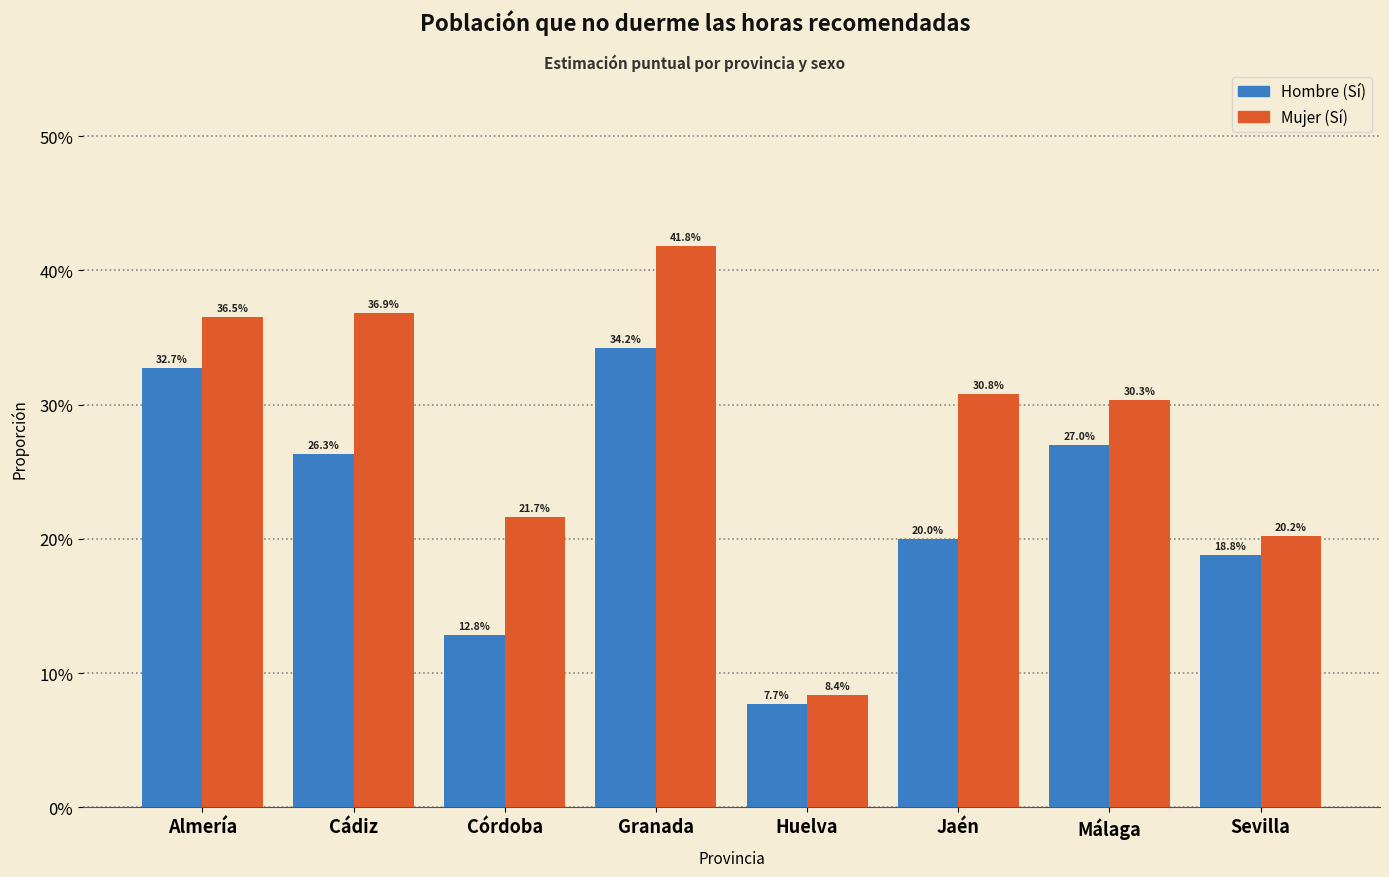

What are all the series names shown in the legend?

Hombre (Sí), Mujer (Sí)